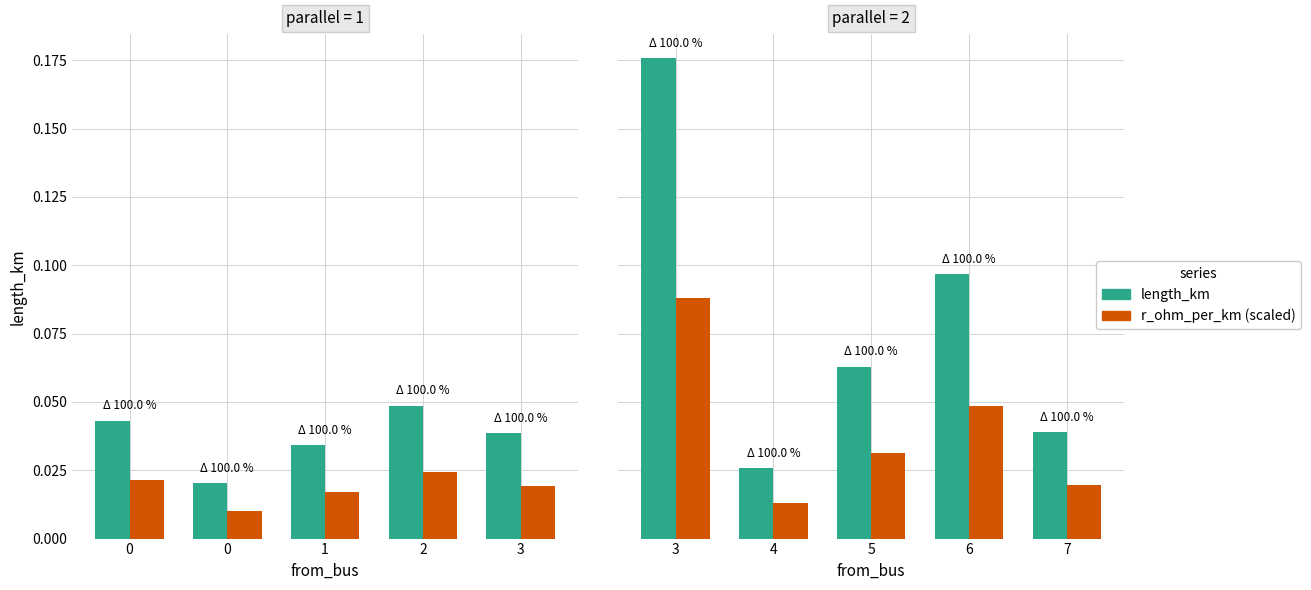

The r_ohm_per_km (scaled) series shows 0.0 at 4. True or false?

False